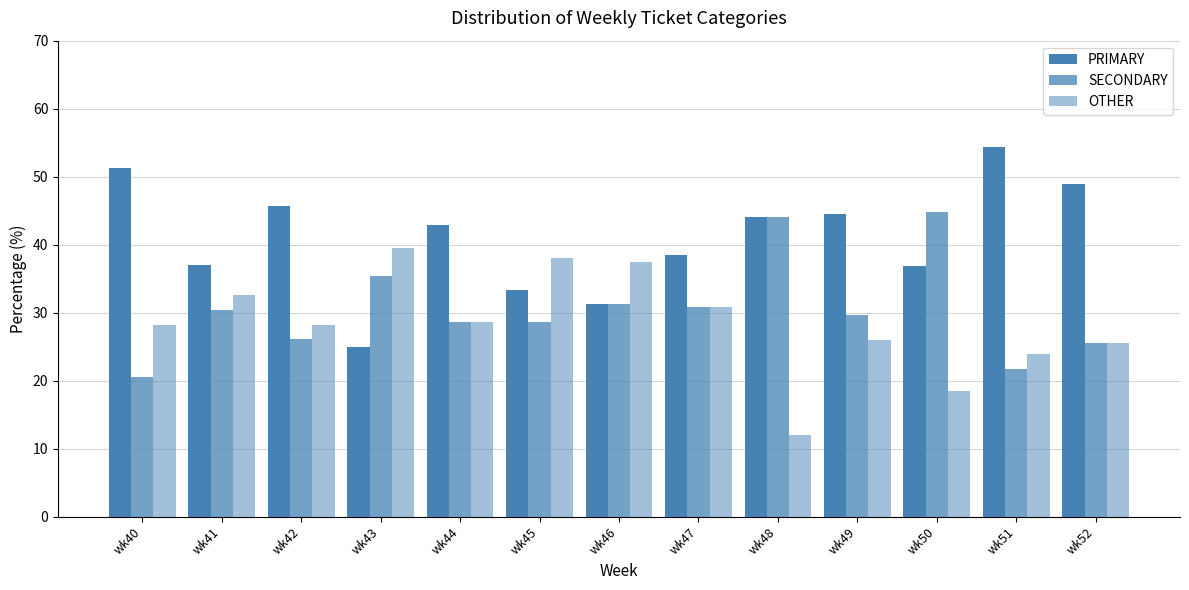

At which label does OTHER reach its minimum?

wk48